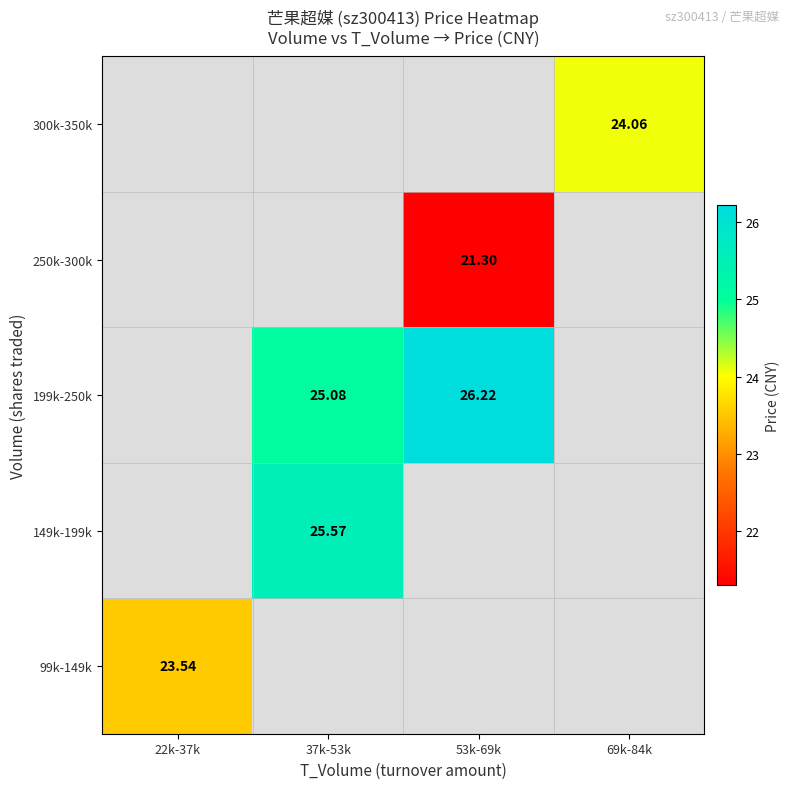

The value of 300k-350k at 69k-84k is 24.1. True or false?

True